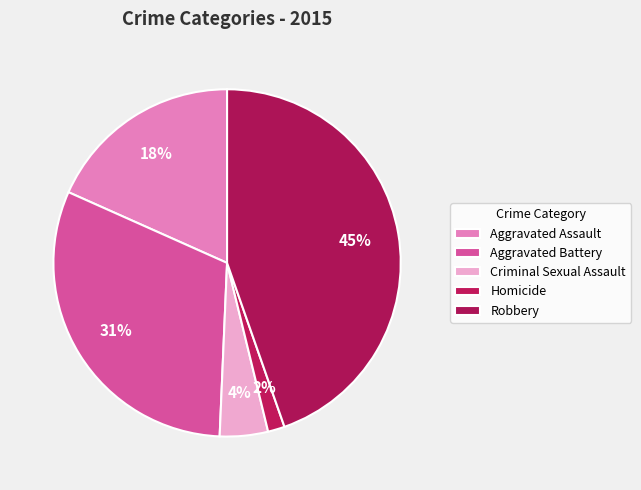

Rank the categories by value from lowest to highest.

Homicide, Criminal Sexual Assault, Aggravated Assault, Aggravated Battery, Robbery